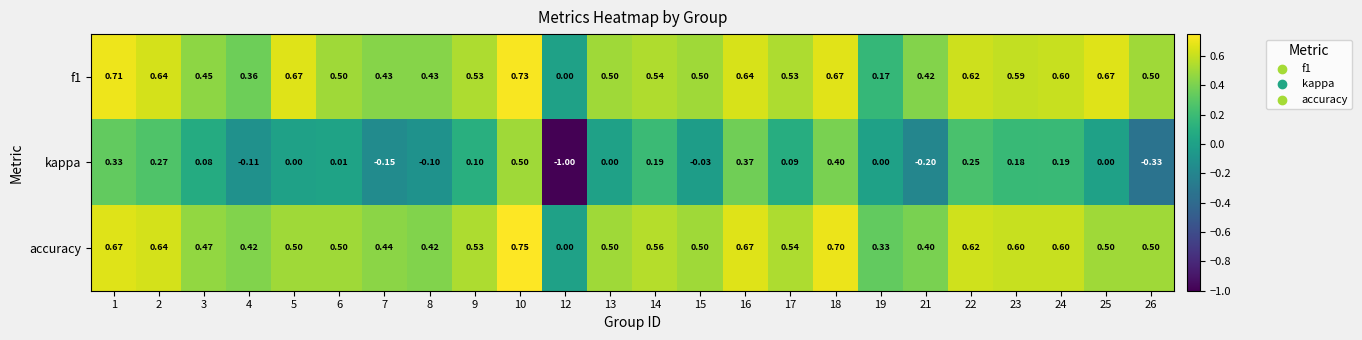

Which series changed the most between 15 and 21?

kappa